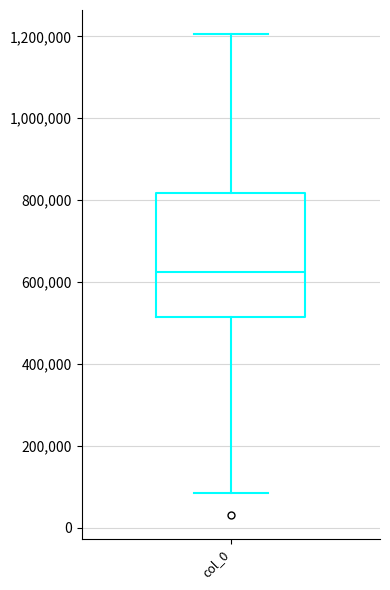

Read this box plot against the y-axis: the position of the median line, the range covered by the box, and the ends of both whiskers. The values are not printed on the chart, so give them approximately, as read against the axis.

median 620000, box 520000 to 820000, whiskers 80000 to 1200000